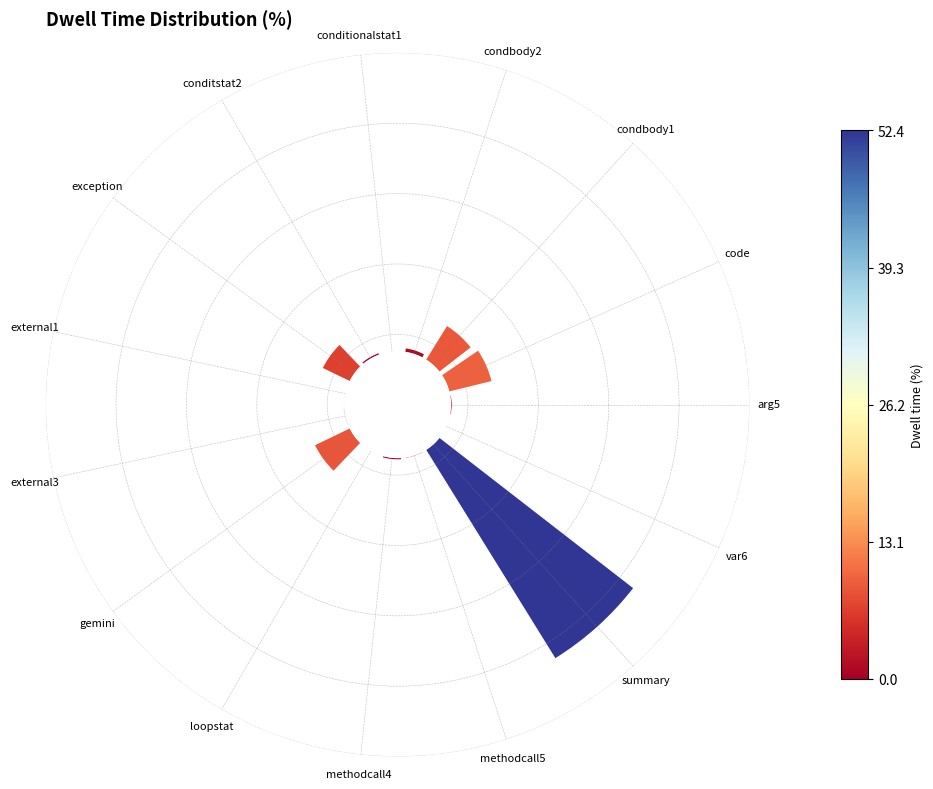

To the nearest percent, what portion does methodcall4 represent?

1%